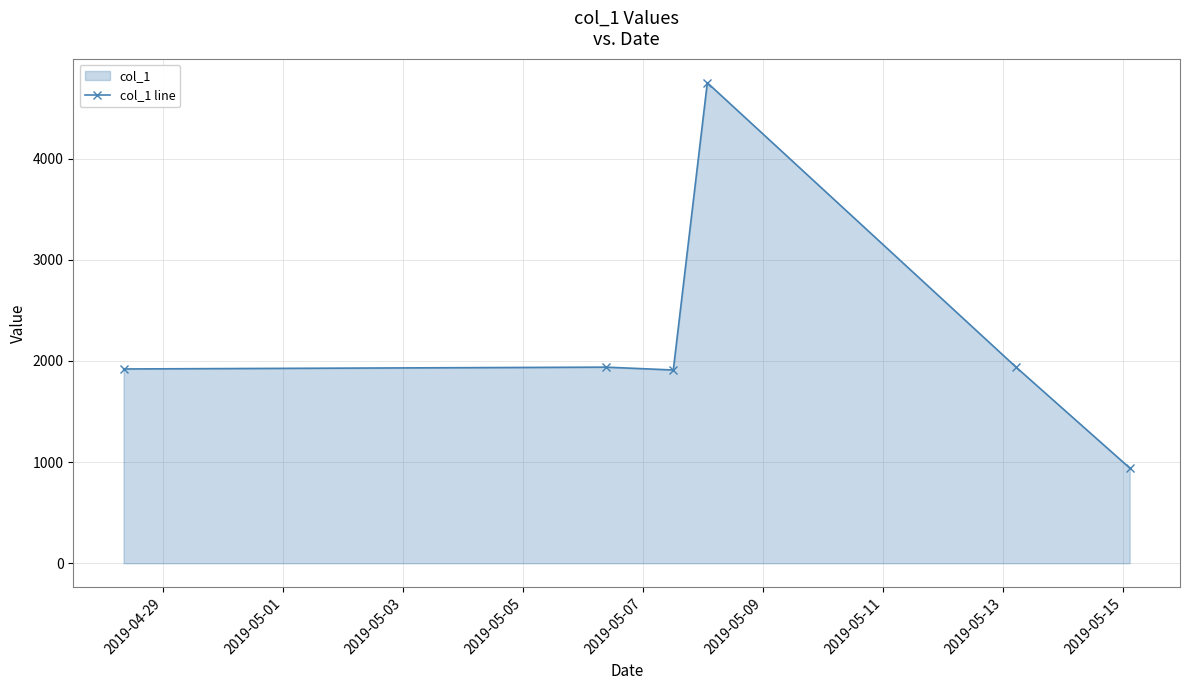

True or false: the data has more than 2 interior local peaks.

False